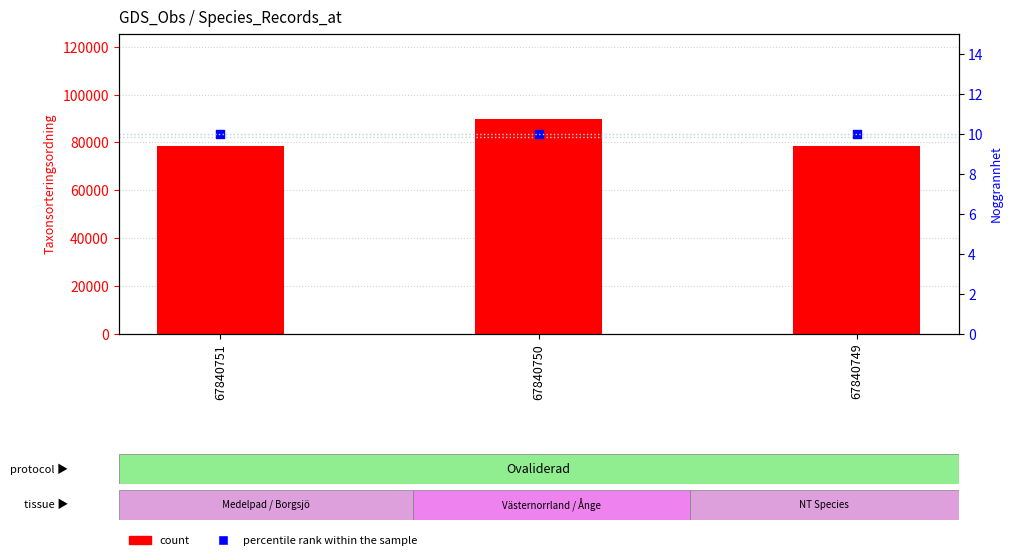

At how many categories does at least one series exceed 62601?

3